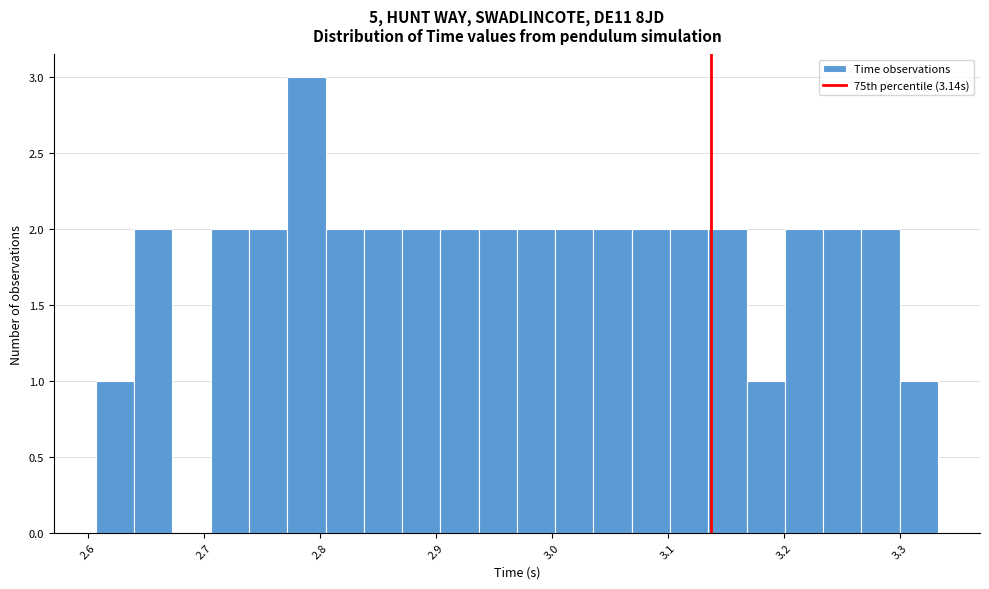

Around what value on the x-axis is the tallest bar? Give the approximate position of its centre, as read against the axis.

2.79